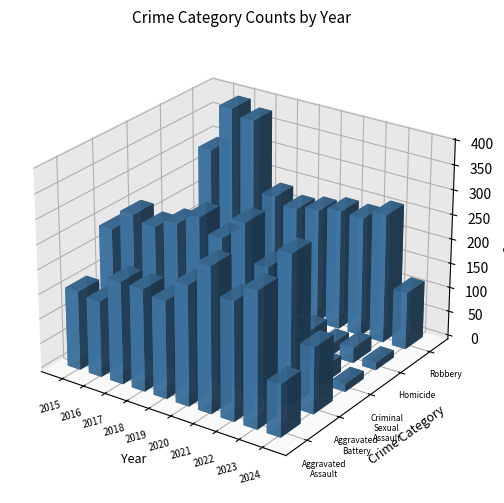

Reading right to left, what are all the values shown in this chart?

Aggravated Assault: 2024=106	2023=273	2022=239	2021=292	2020=242	2019=197	2018=206	2017=207	2016=154	2015=160
Aggravated Battery: 2024=134	2023=303	2022=263	2021=336	2020=293	2019=321	2018=296	2017=277	2016=288	2015=246
Criminal Sexual Assault: 2024=16	2023=33	2022=42	2021=32	2020=36	2019=51	2018=40	2017=47	2016=43	2015=34
Homicide: 2024=15	2023=31	2022=23	2021=37	2020=24	2019=27	2018=15	2017=24	2016=29	2015=17
Robbery: 2024=117	2023=262	2022=243	2021=244	2020=233	2019=224	2018=237	2017=381	2016=394	2015=297